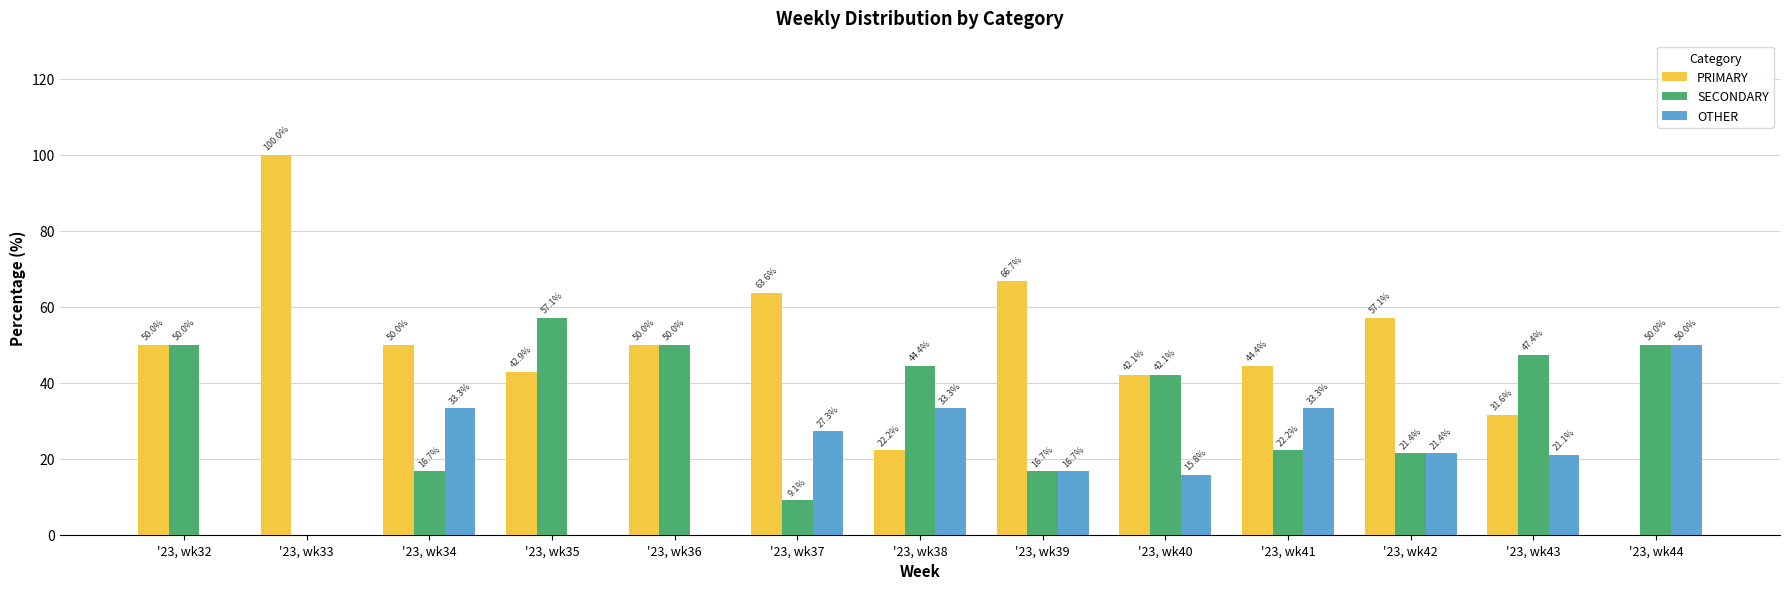

Which series has the largest total across all categories?

PRIMARY